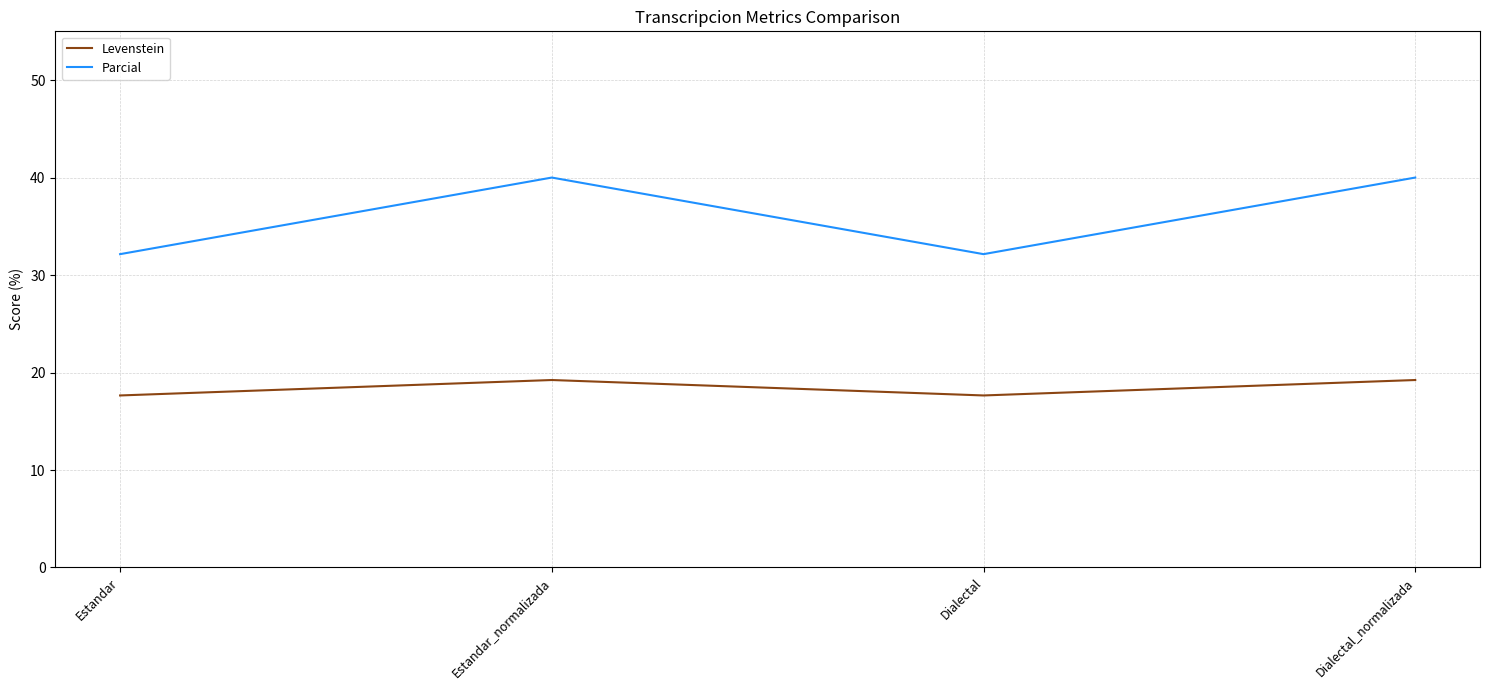

Read the Levenstein value at Dialectal_normalizada.

19.2